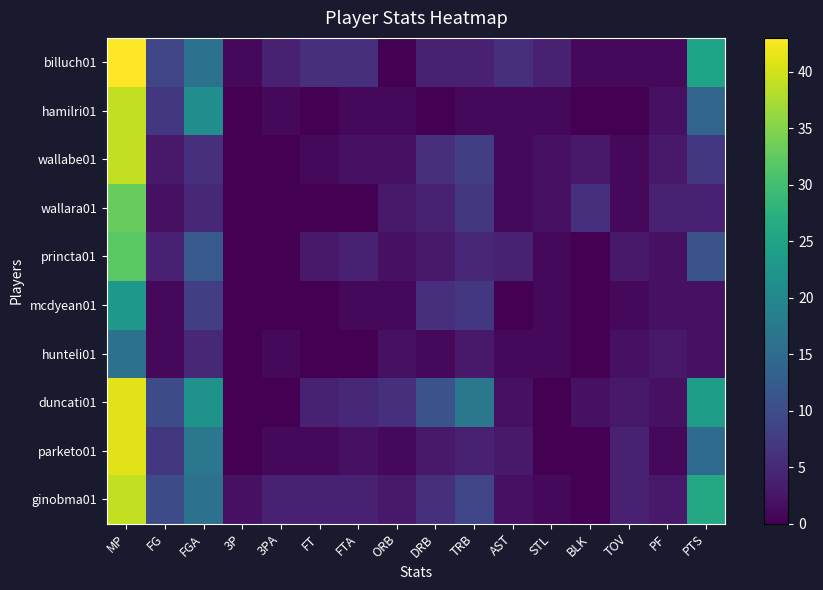

At which category does the chart reach its minimum across all series?

ORB